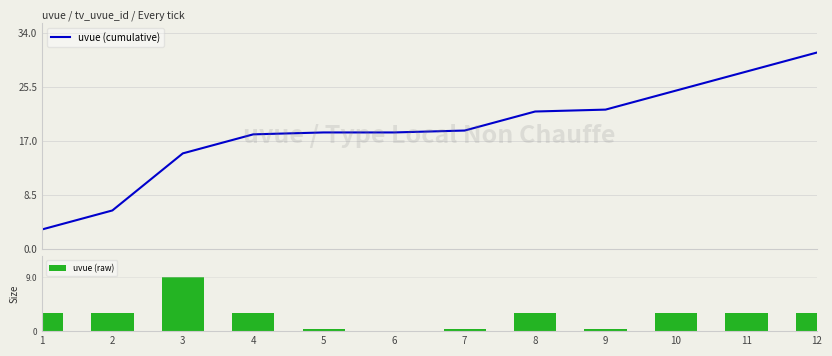

Reading right to left, extract all data points from this chart.

uvue (cumulative): 12=30.9	11=27.9	10=24.9	9=21.9	8=21.6	7=18.6	6=18.3	5=18.3	4=18.0	3=15.0	2=6.0	1=3.0
uvue (raw): 12=3.0	11=3.0	10=3.0	9=0.3	8=3.0	7=0.3	6=0.0	5=0.3	4=3.0	3=9.0	2=3.0	1=3.0